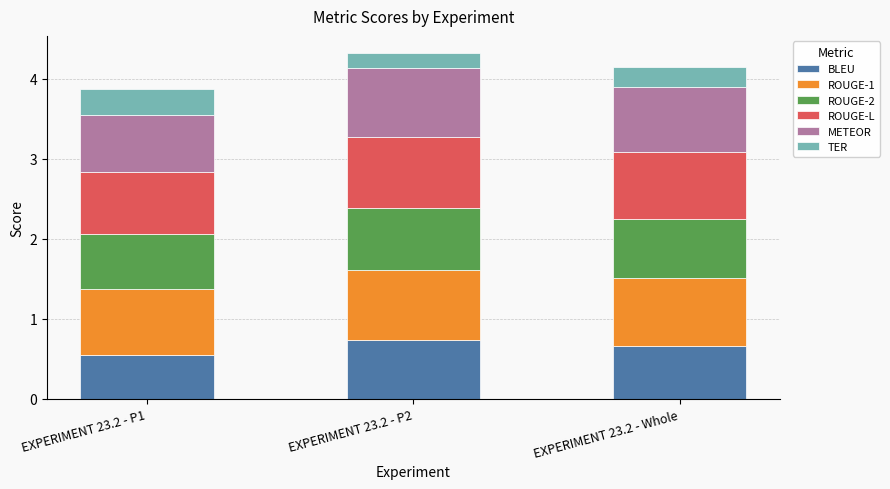

What is the total value across all series at EXPERIMENT 23.2 - Whole?

4.2